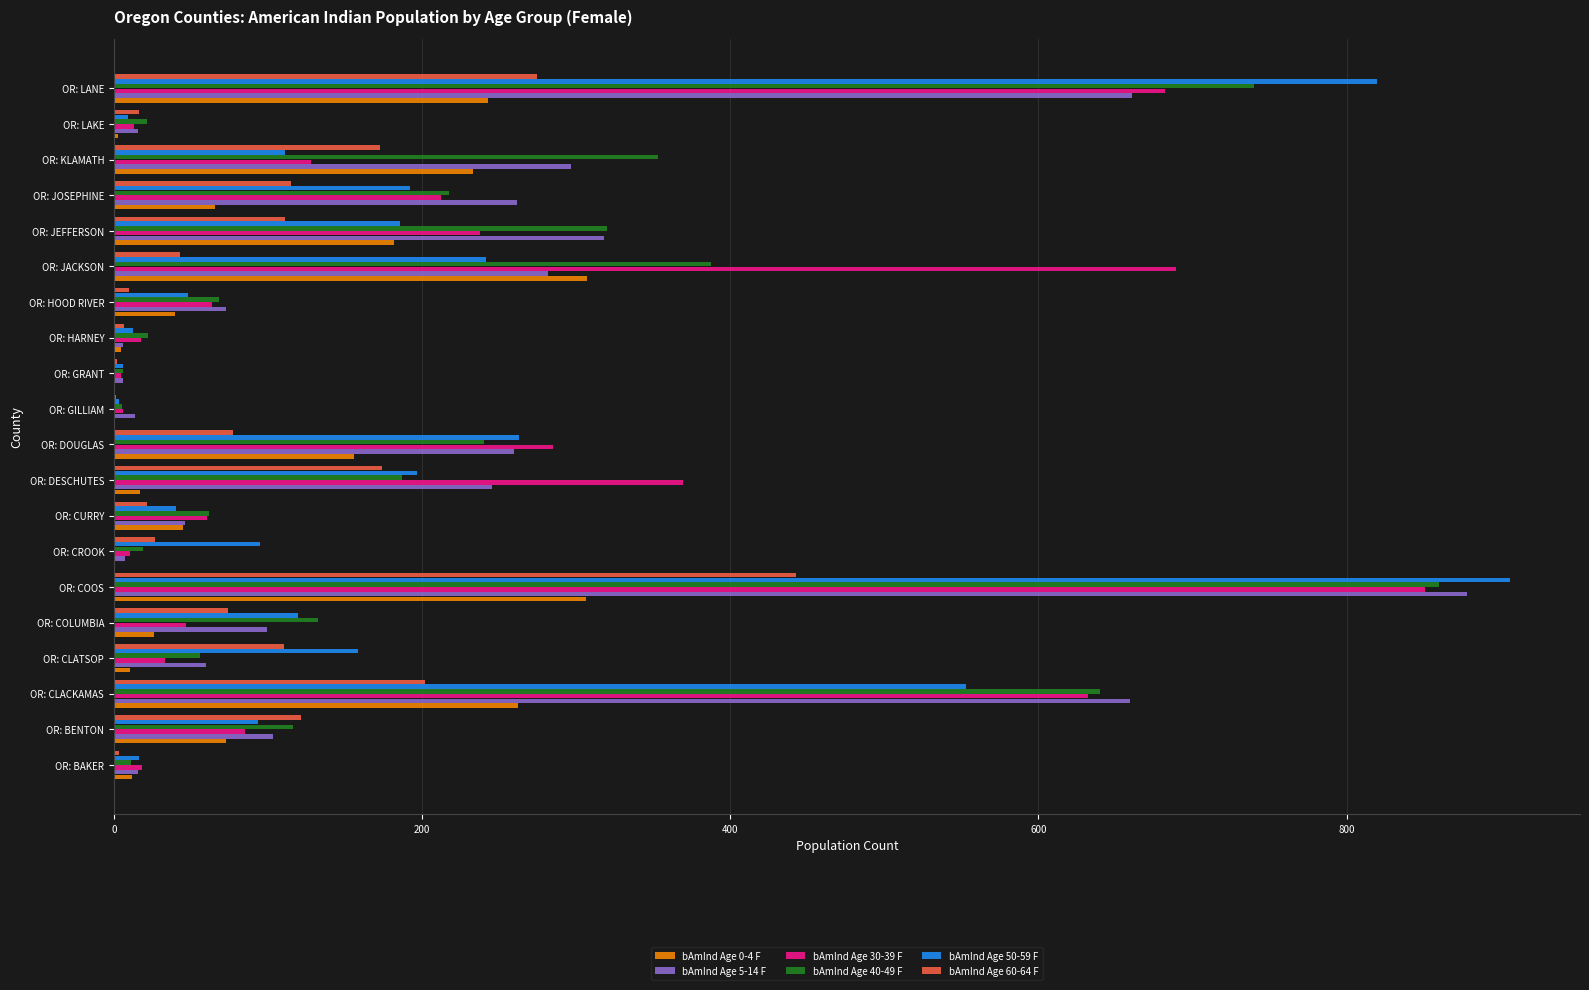

Is the value of bAmInd Age 60-64 F at OR: GRANT greater than the value of bAmInd Age 5-14 F at OR: HOOD RIVER?

No